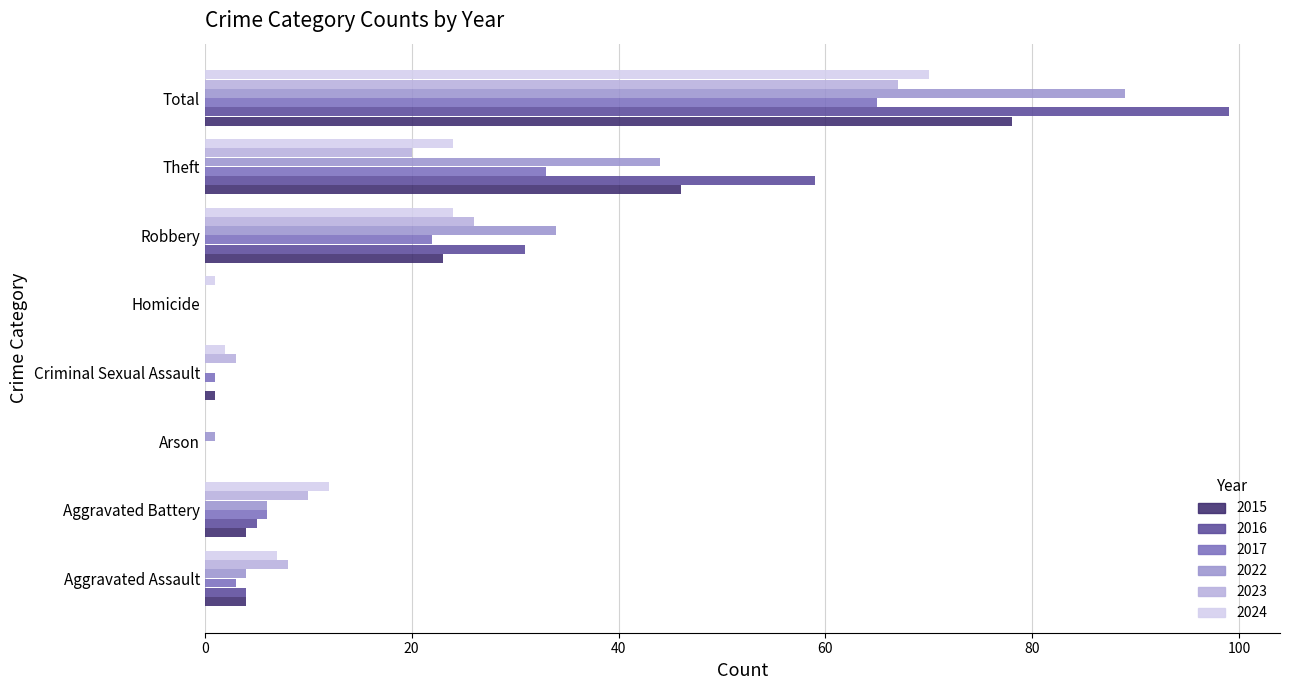

Which category has the highest value across all series?

Total